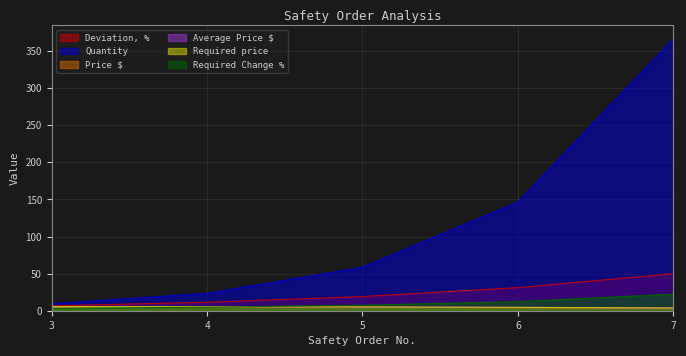

Which series has the largest total across all categories?

Quantity